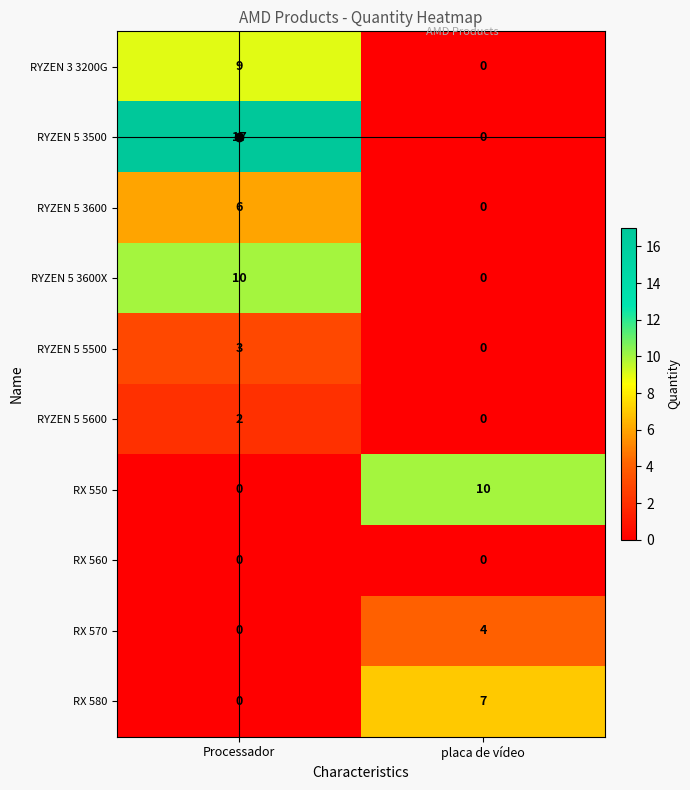

Which series changed the most between Processador and placa de vídeo?

RYZEN 5 3500